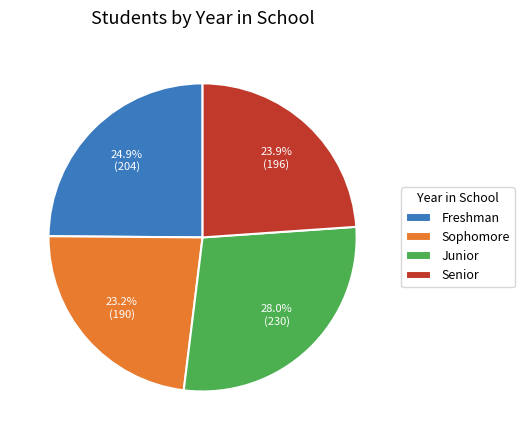

Rank the categories by value from lowest to highest.

Sophomore, Senior, Freshman, Junior